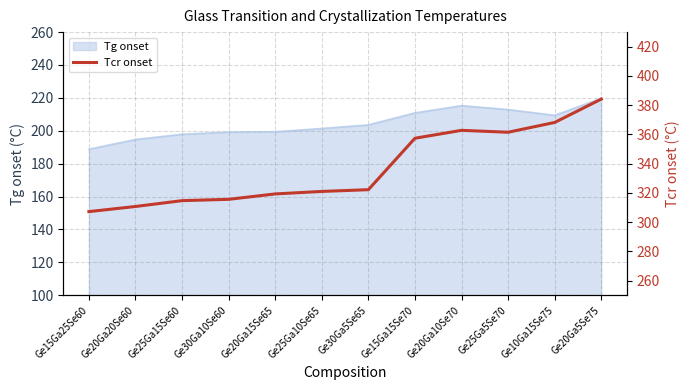

Reading left to right, extract all data points from this chart.

307.2	310.7	314.7	315.6	319.3	321.0	322.2	357.4	362.8	361.5	368.2	384.2